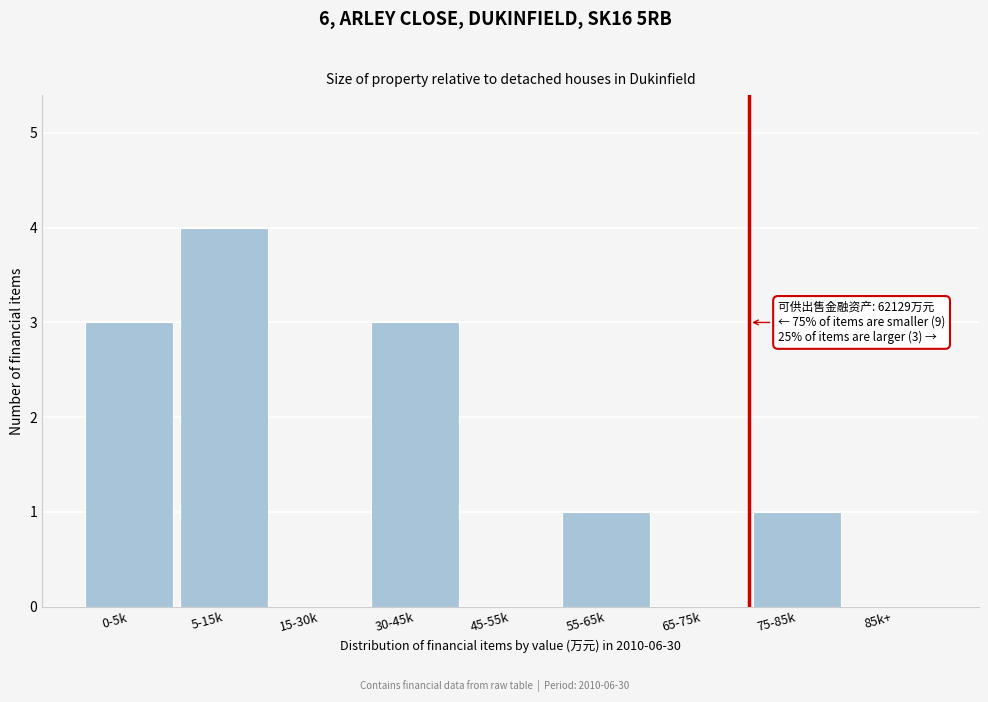

Reading left to right, extract all data points from this chart.

0-5k=3	5-15k=4	15-30k=0	30-45k=3	45-55k=0	55-65k=1	65-75k=0	75-85k=1	85k+=0